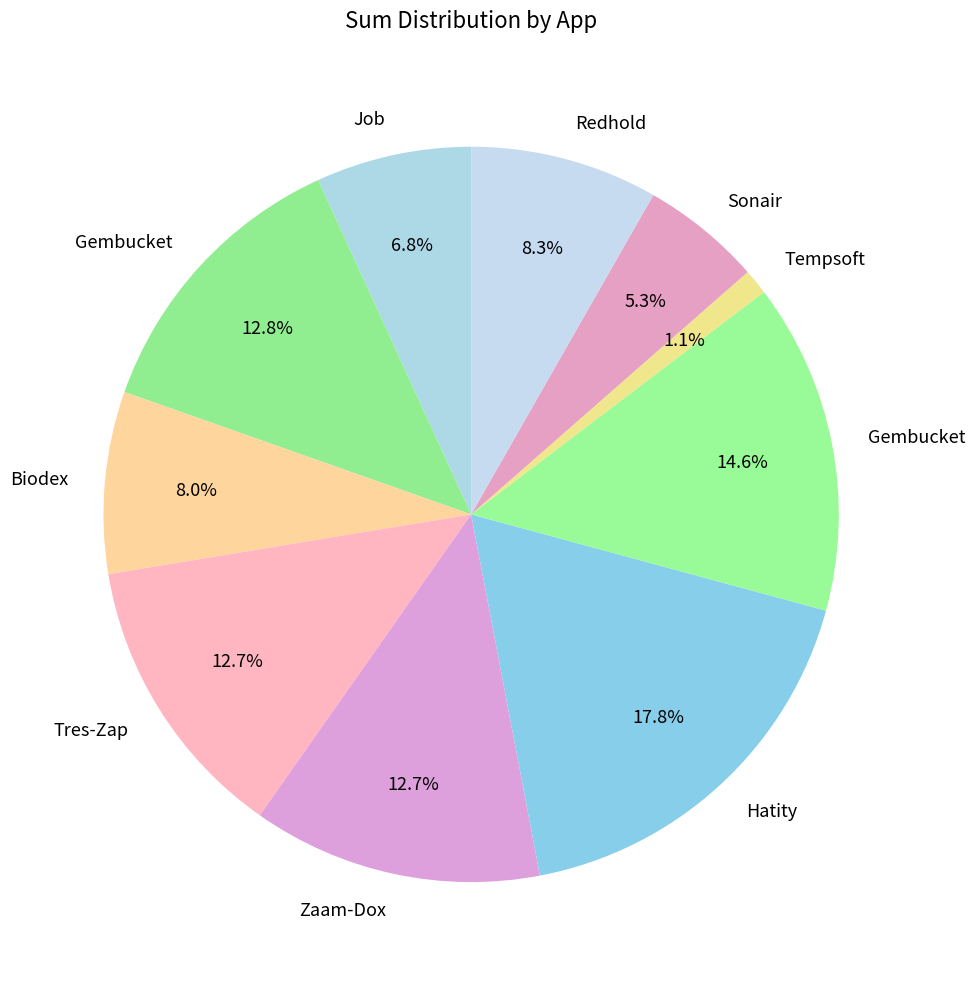

How many segments does this pie chart have?

10